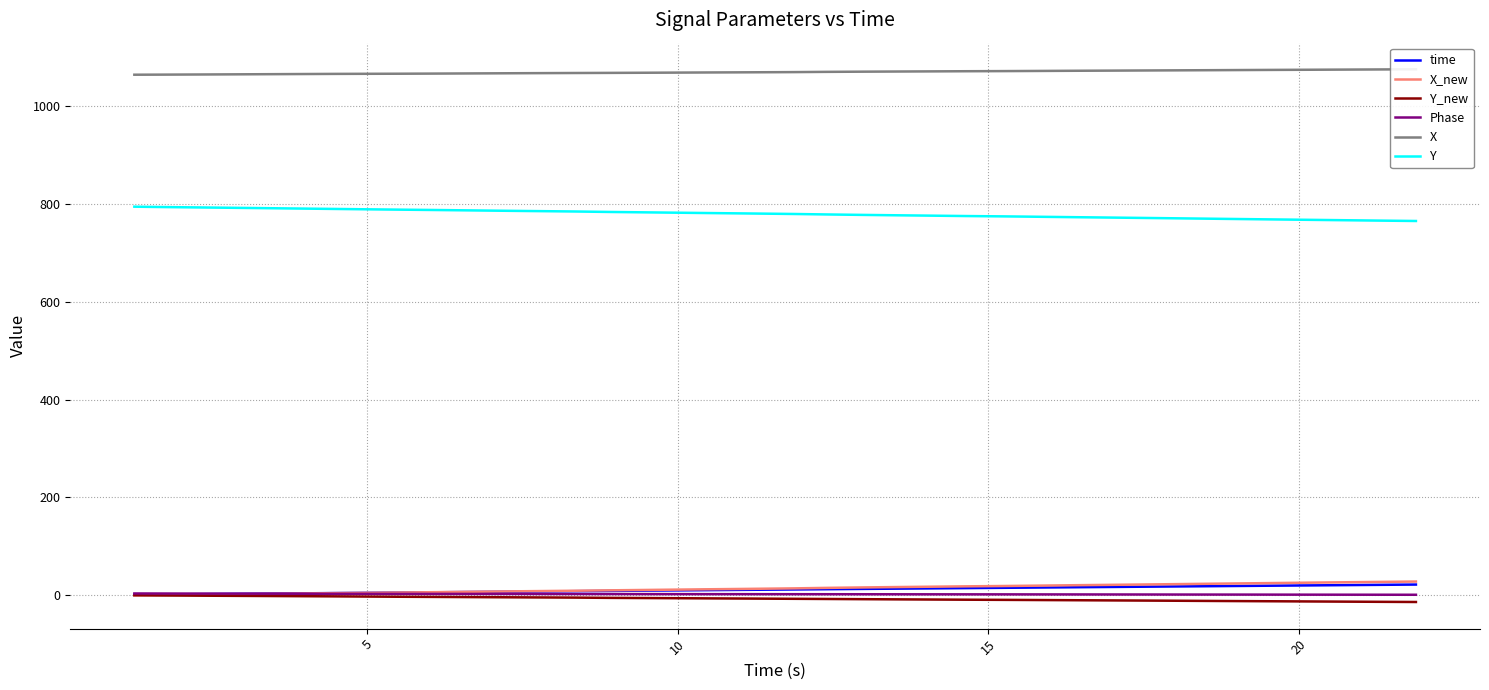

What are all the series names shown in the legend?

time, X_new, Y_new, Phase, X, Y